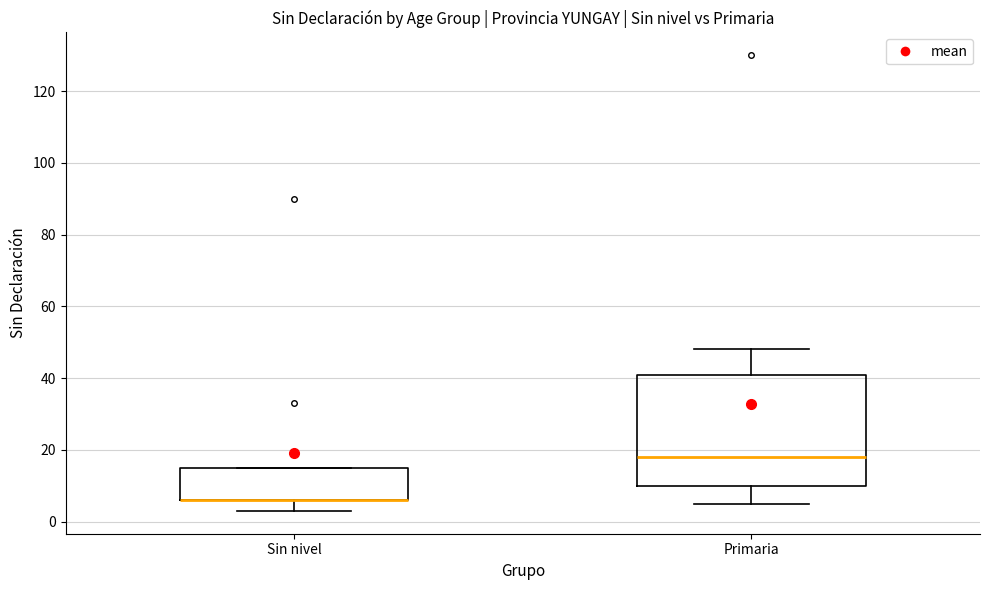

Comparing the boxes themselves (not the whiskers), which one is the tallest?

Primaria